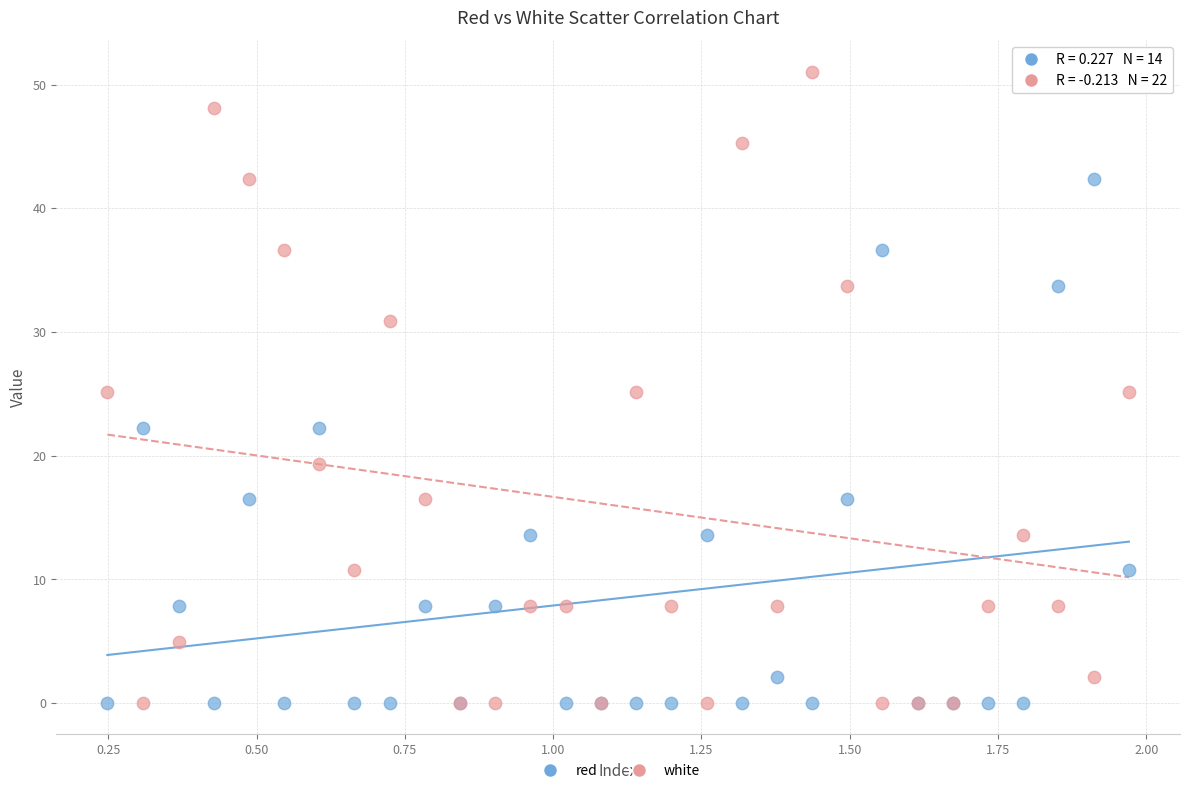

What are all the series names shown in the legend?

red, white